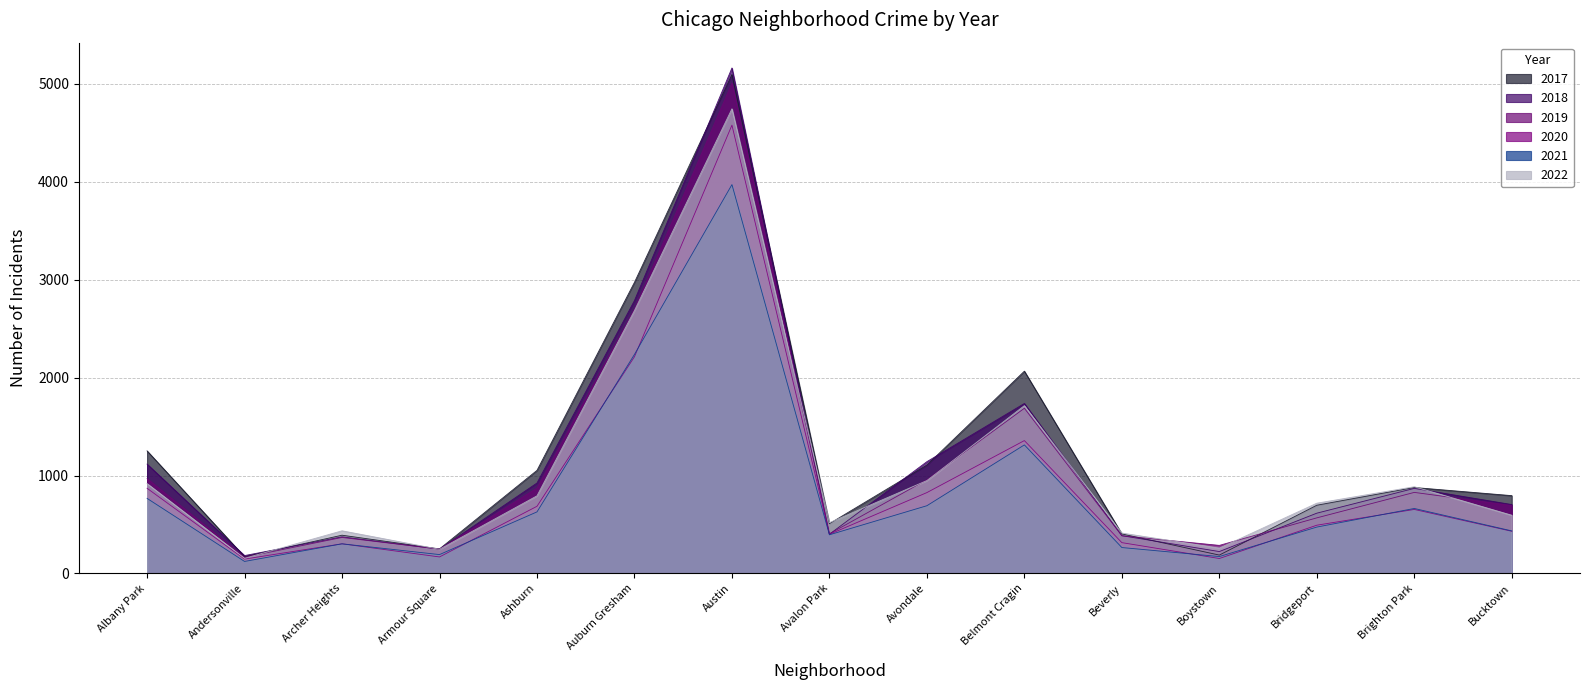

Rank the categories by 2021 value from lowest to highest.

Andersonville, Boystown, Armour Square, Beverly, Archer Heights, Avalon Park, Bucktown, Bridgeport, Ashburn, Brighton Park, Avondale, Albany Park, Belmont Cragin, Auburn Gresham, Austin